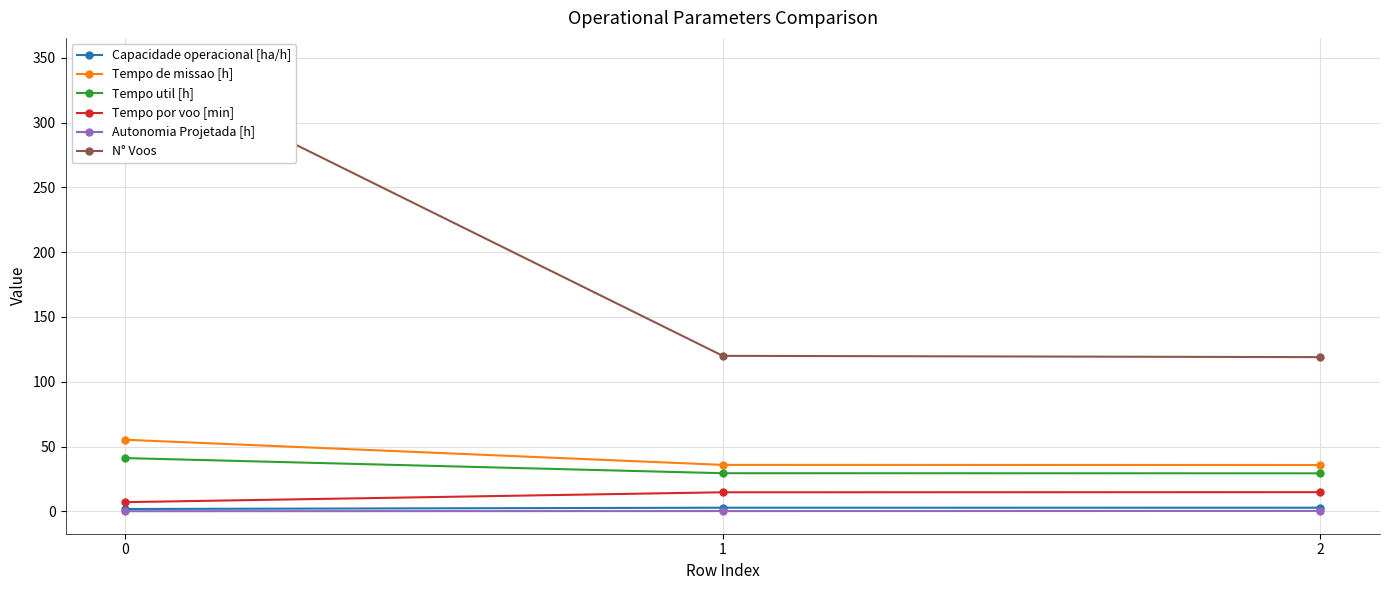

At 1, list the series in order from largest to smallest.

N° Voos, Tempo de missao [h], Tempo util [h], Tempo por voo [min], Capacidade operacional [ha/h], Autonomia Projetada [h]